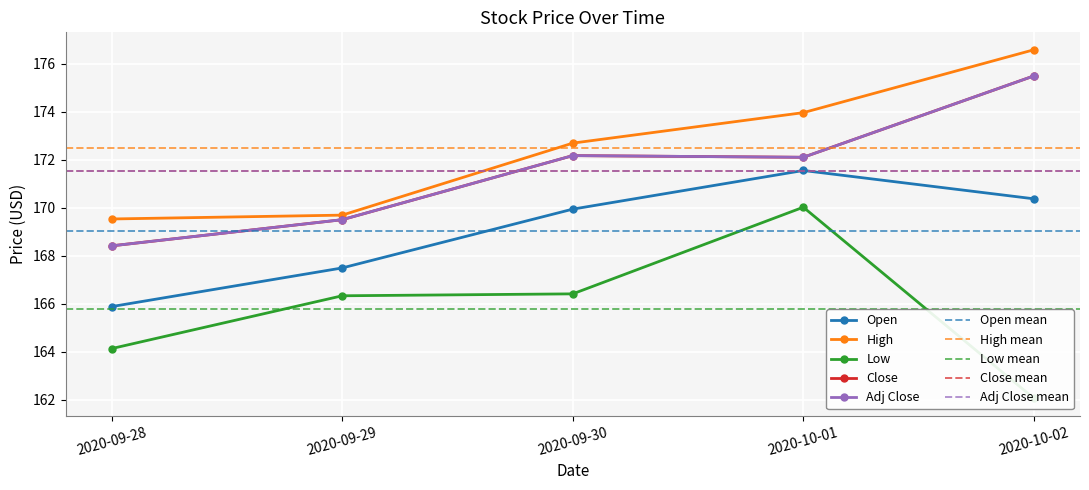

What are all the series names shown in the legend?

Open, High, Low, Close, Adj Close